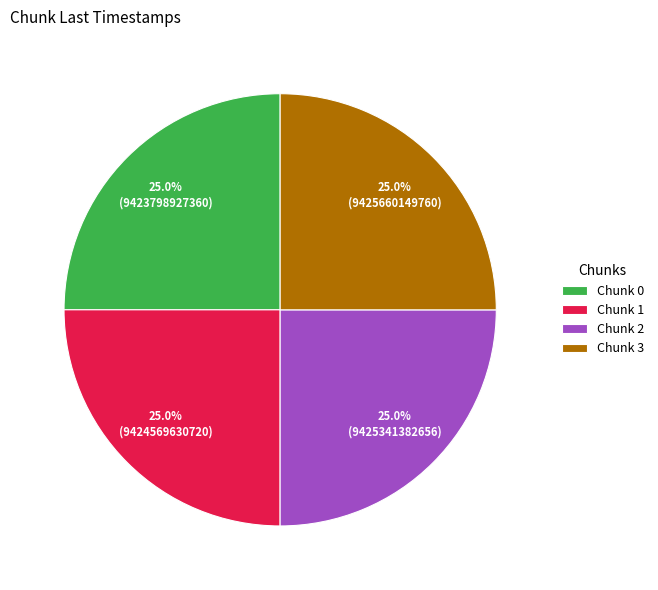

What percentage do Chunk 0 and Chunk 2 together represent?

50.0%